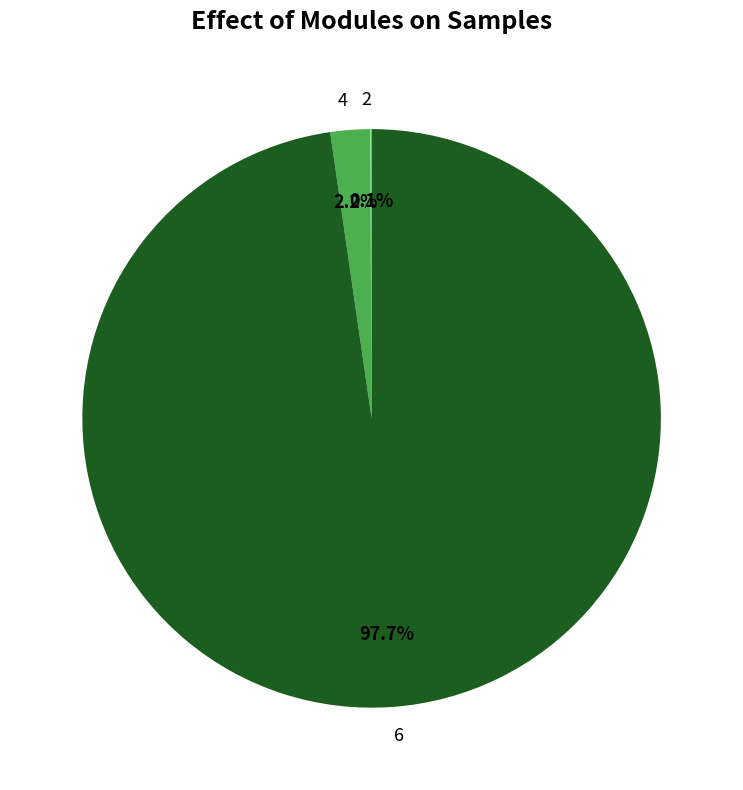

Which has a higher value, 6 or 4?

6